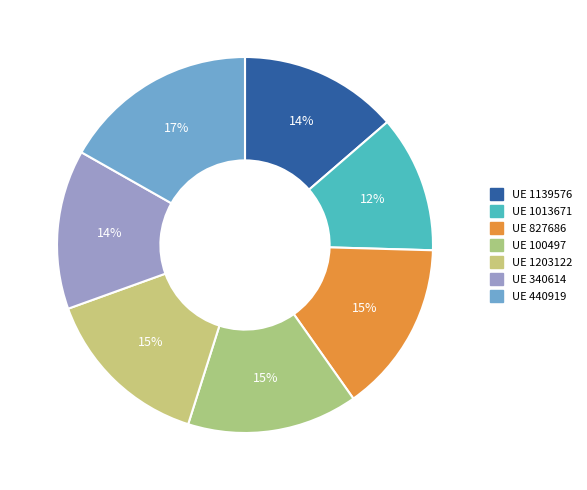

Count the number of slices in the pie.

7